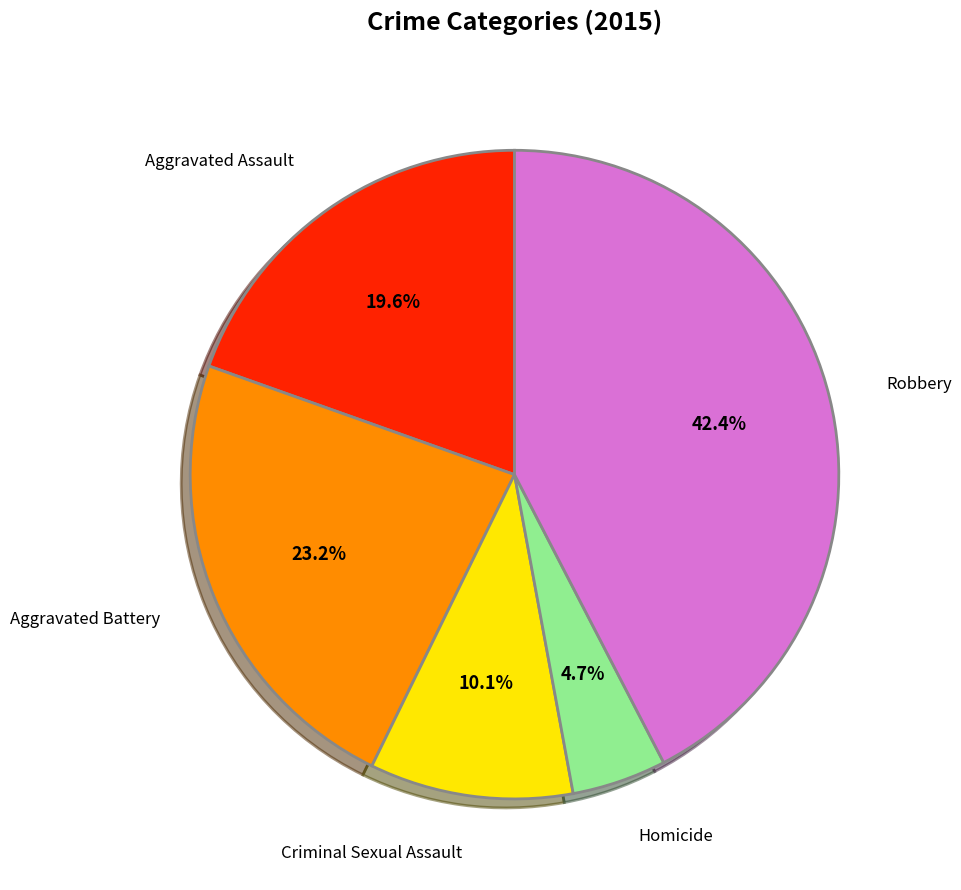

To the nearest percent, what portion does Homicide represent?

5%